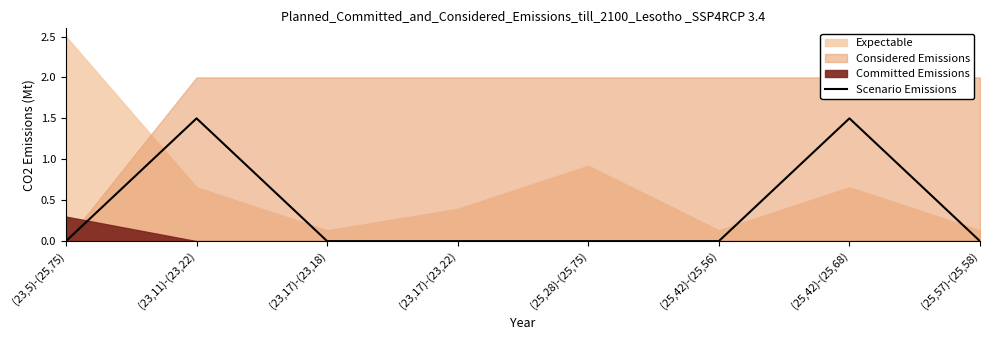

Is it true that Scenario Emissions equals 1.5 at (23,11)-(23,22)?

True